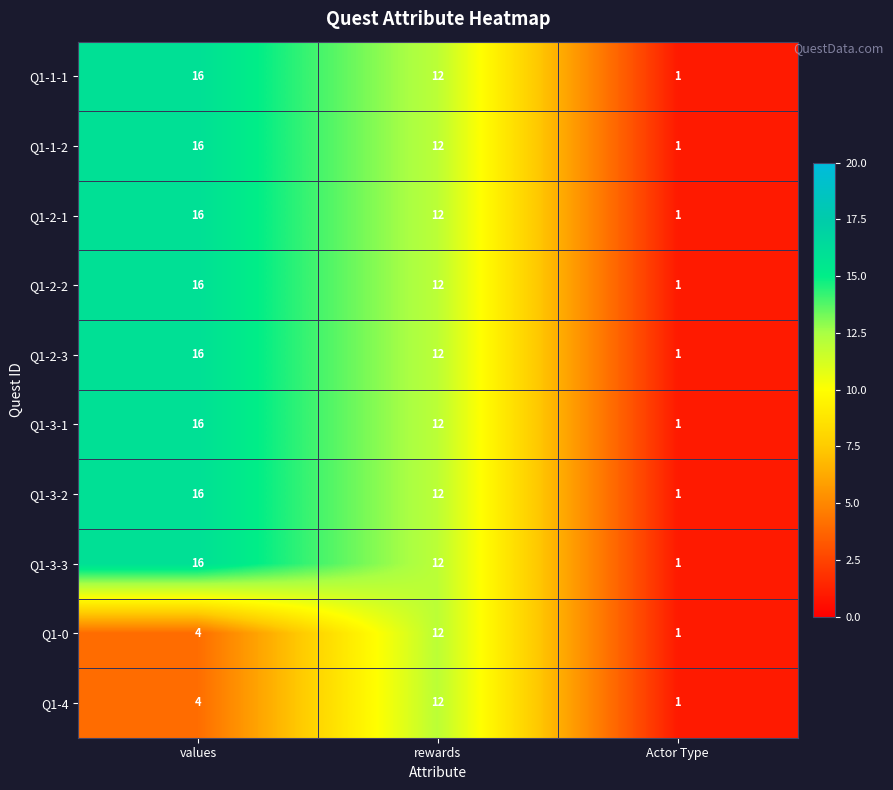

True or false: Q1-3-3 has a value of 25 at values.

False